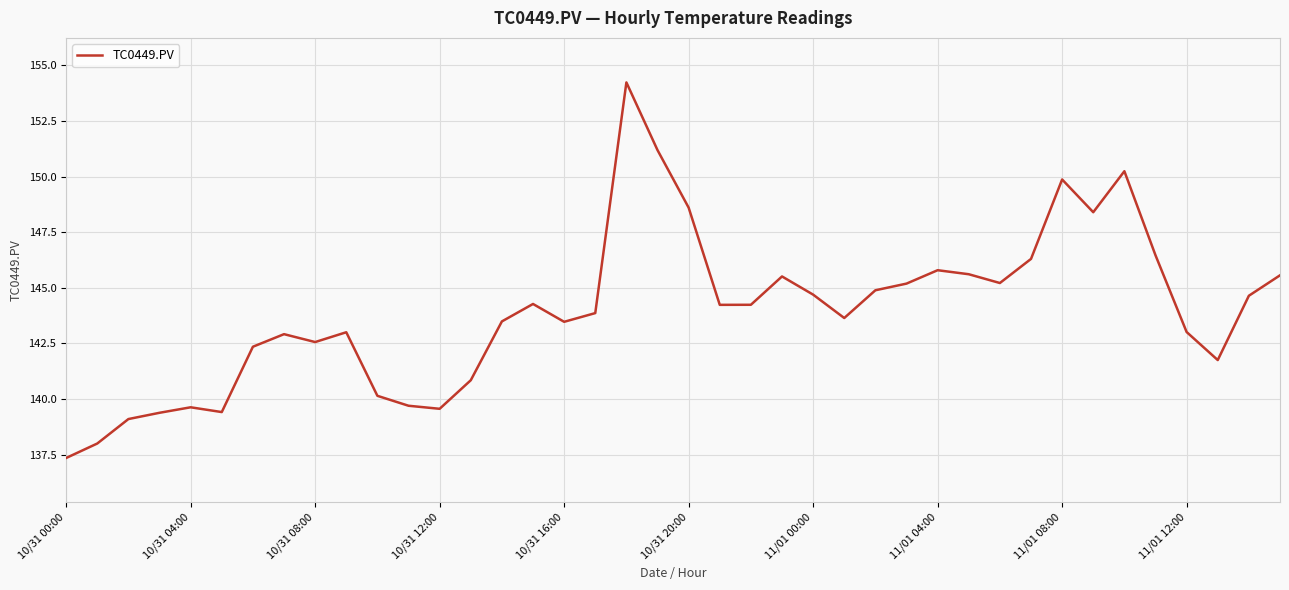

What is the smallest value displayed?

137.4